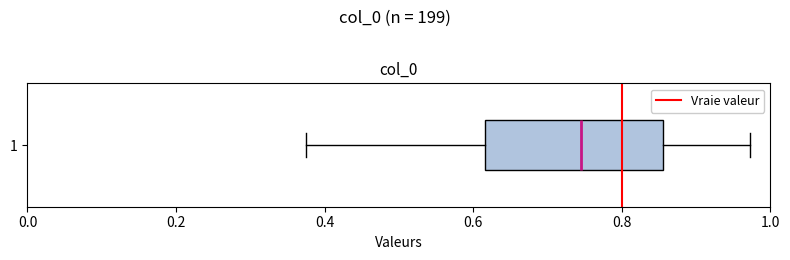

Transcribe this box plot: give where the median line is, the range the box spans, and where the two whiskers end, as read against the x-axis. The values are not printed on the chart, so give them approximately, as read against the axis.

median 0.74, box 0.62 to 0.86, whiskers 0.38 to 0.98